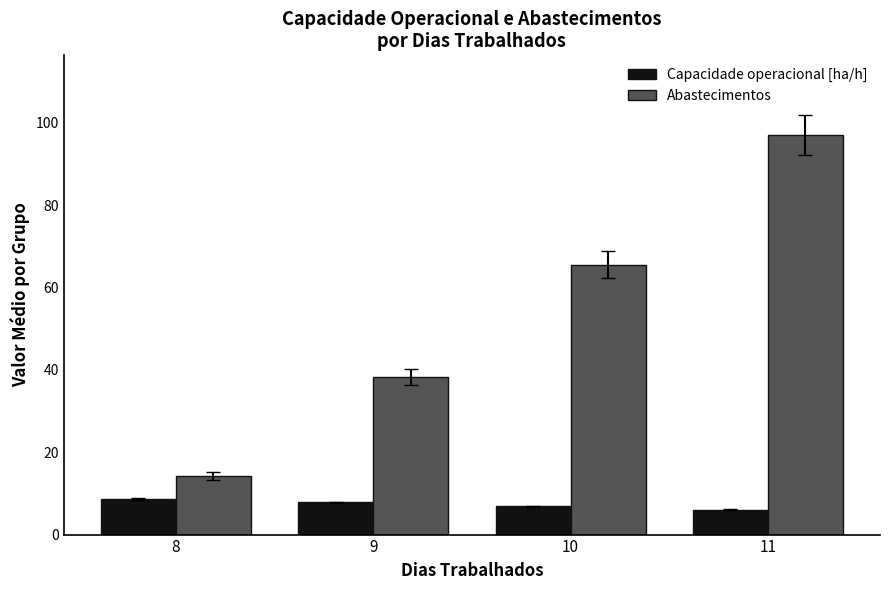

At how many categories does at least one series exceed 96?

1